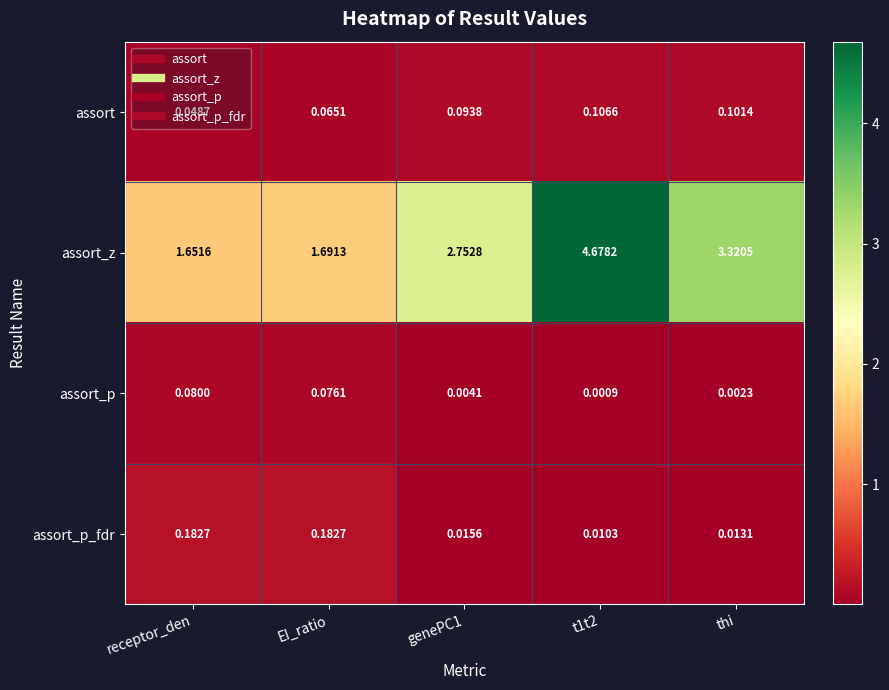

What is the total value across all series at EI_ratio?

2.0